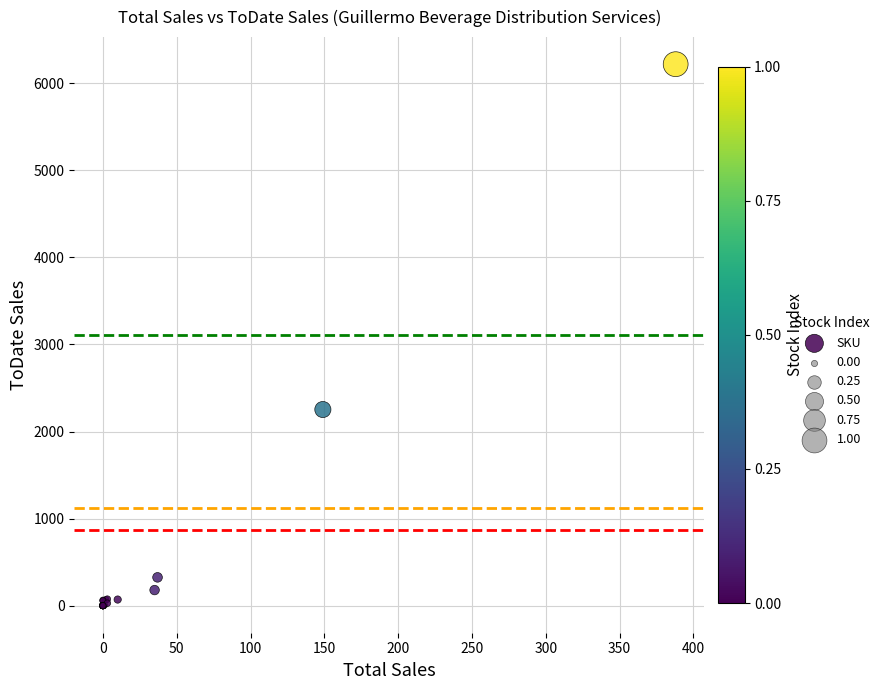

What Y value in the scatter plot is closest to 3110?

2253